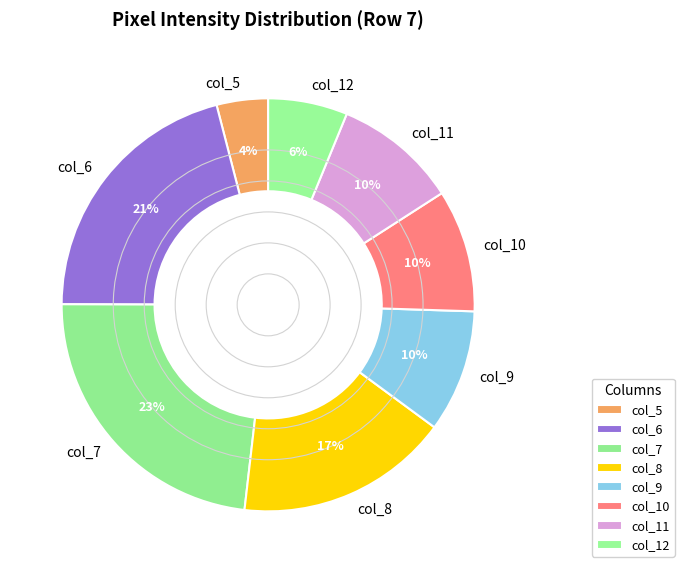

How many slices are in this pie chart?

8